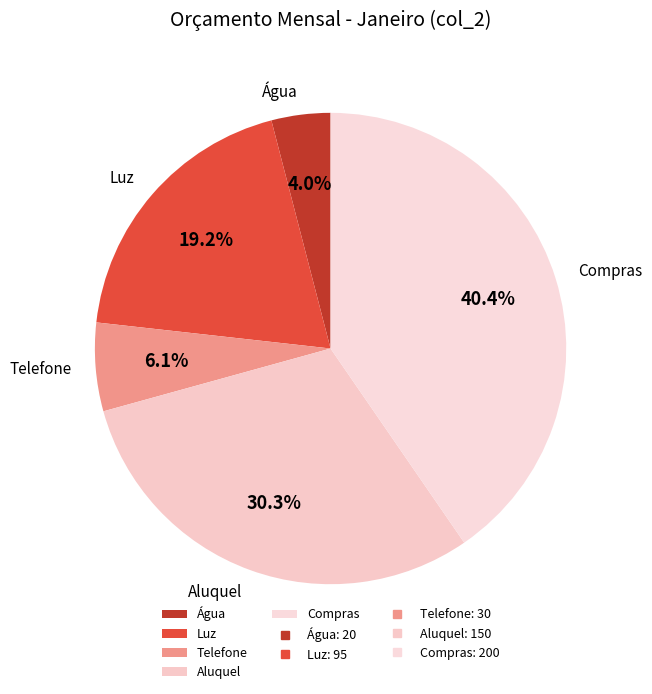

How much of the chart is everything except Compras?

59.6%